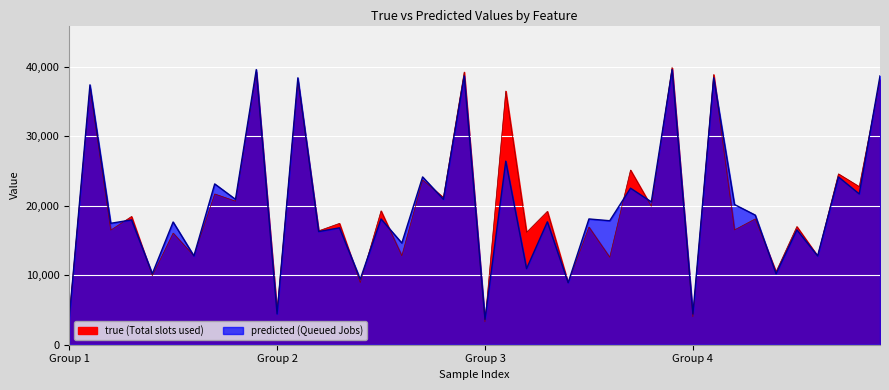

Reading left to right, list all the values displayed in this chart.

true: 4013.7	36865.5	16492.7	18459.5	9934.8	16062.0	12795.3	21696.6	20656.1	39252.2	4855.9	37932.2	16392.4	17463.2	8940.9	19266.7	12802.1	23711.5	21193.4	39246.3	3287.0	36513.0	16181.8	19195.0	8910.8	16934.0	12593.4	25141.0	19918.5	39941.7	4010.2	38886.6	16523.2	18110.7	10504.6	17005.0	12772.5	24586.8	22753.2	38136.5
predicted: 3650.4	37398.9	17476.1	17961.3	10219.7	17664.4	12783.9	23141.7	20924.8	39597.0	4433.1	38409.4	16287.1	16822.5	9437.9	18100.3	14635.1	24149.1	20924.8	38691.4	3650.4	26417.7	10948.9	17688.4	8925.9	18100.3	17845.1	22529.7	20556.0	39597.0	4433.1	38409.4	20181.6	18652.8	10219.7	16533.5	12783.9	24149.1	21704.7	38691.4